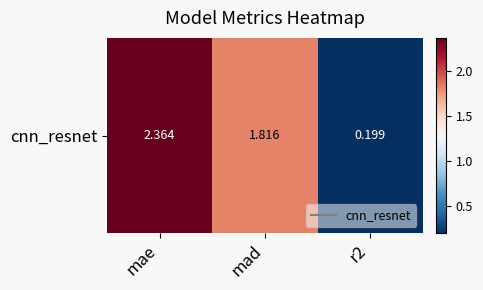

How many data points are less than 1?

1